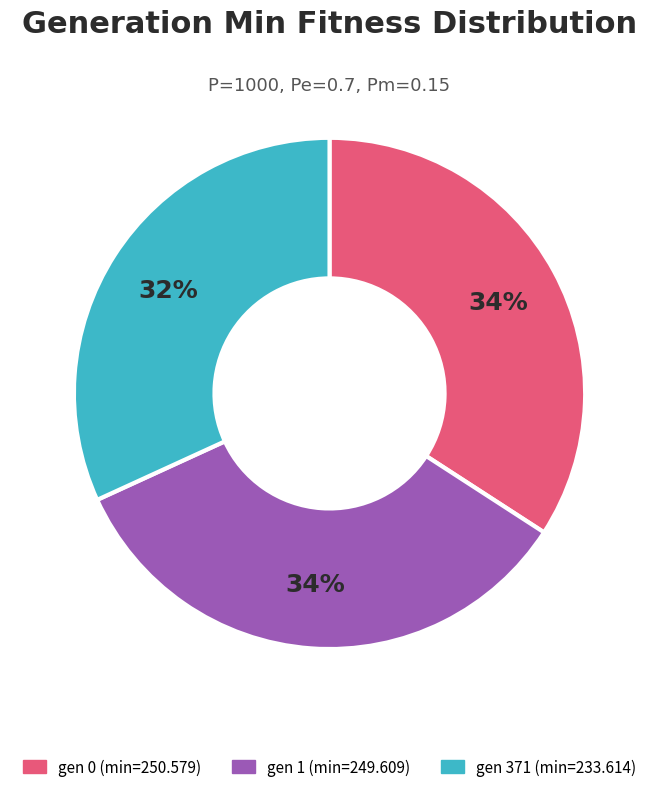

Does gen 371 (min=233.614) represent more than half of the total?

No